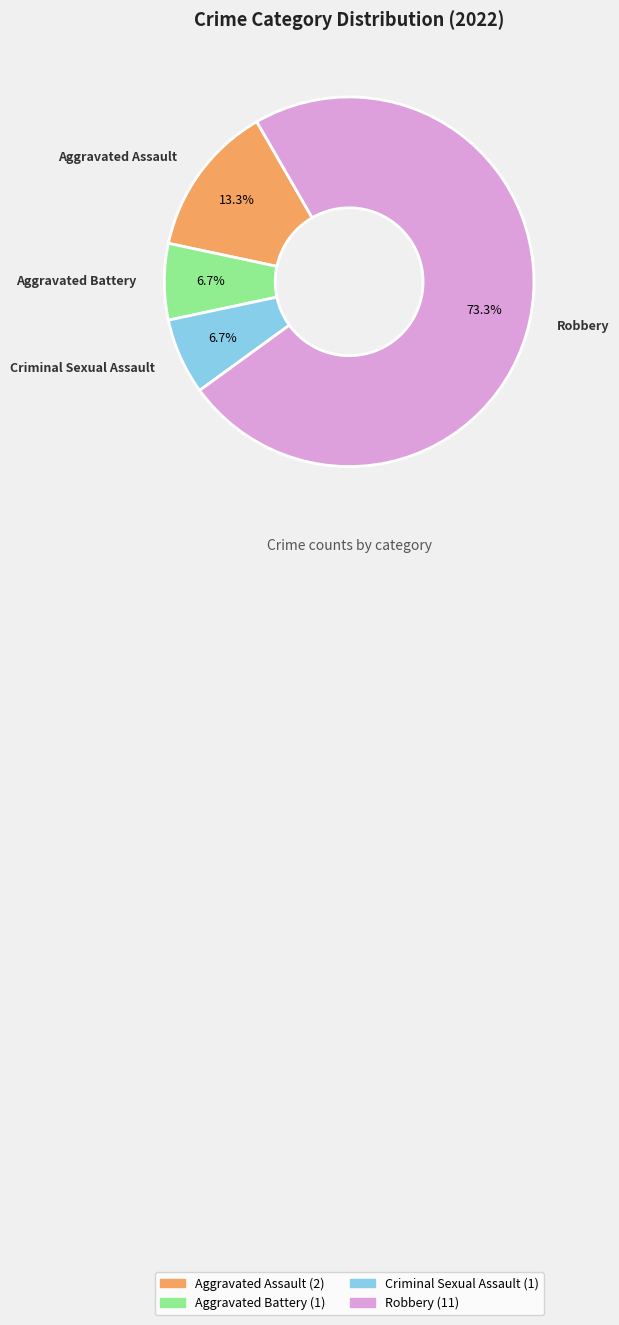

To the nearest percent, what is the difference between the Aggravated Assault and Robbery slice percentages?

60%